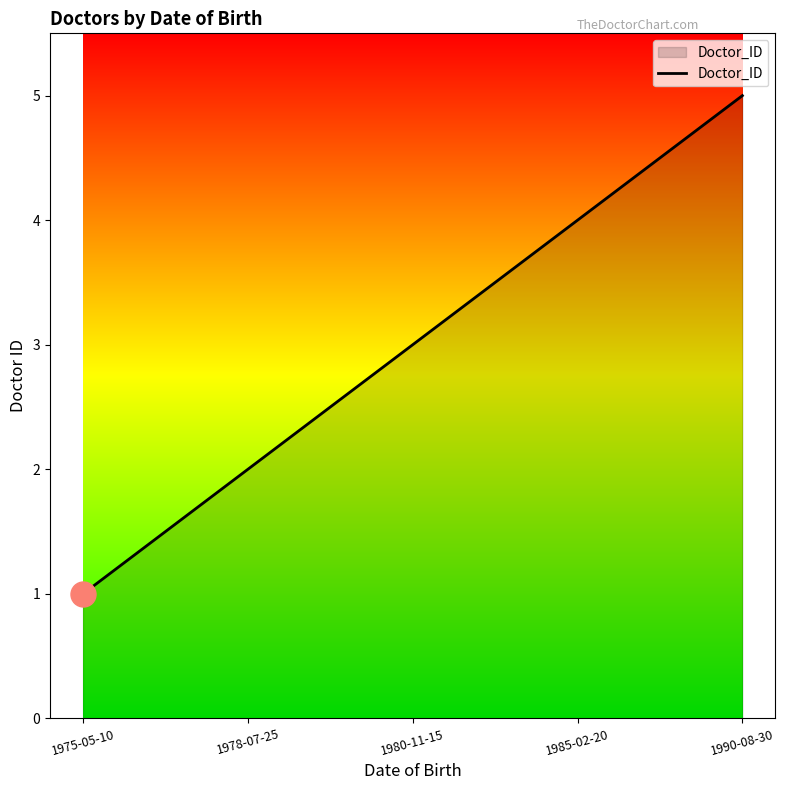

What is the difference between the maximum and minimum values?

4